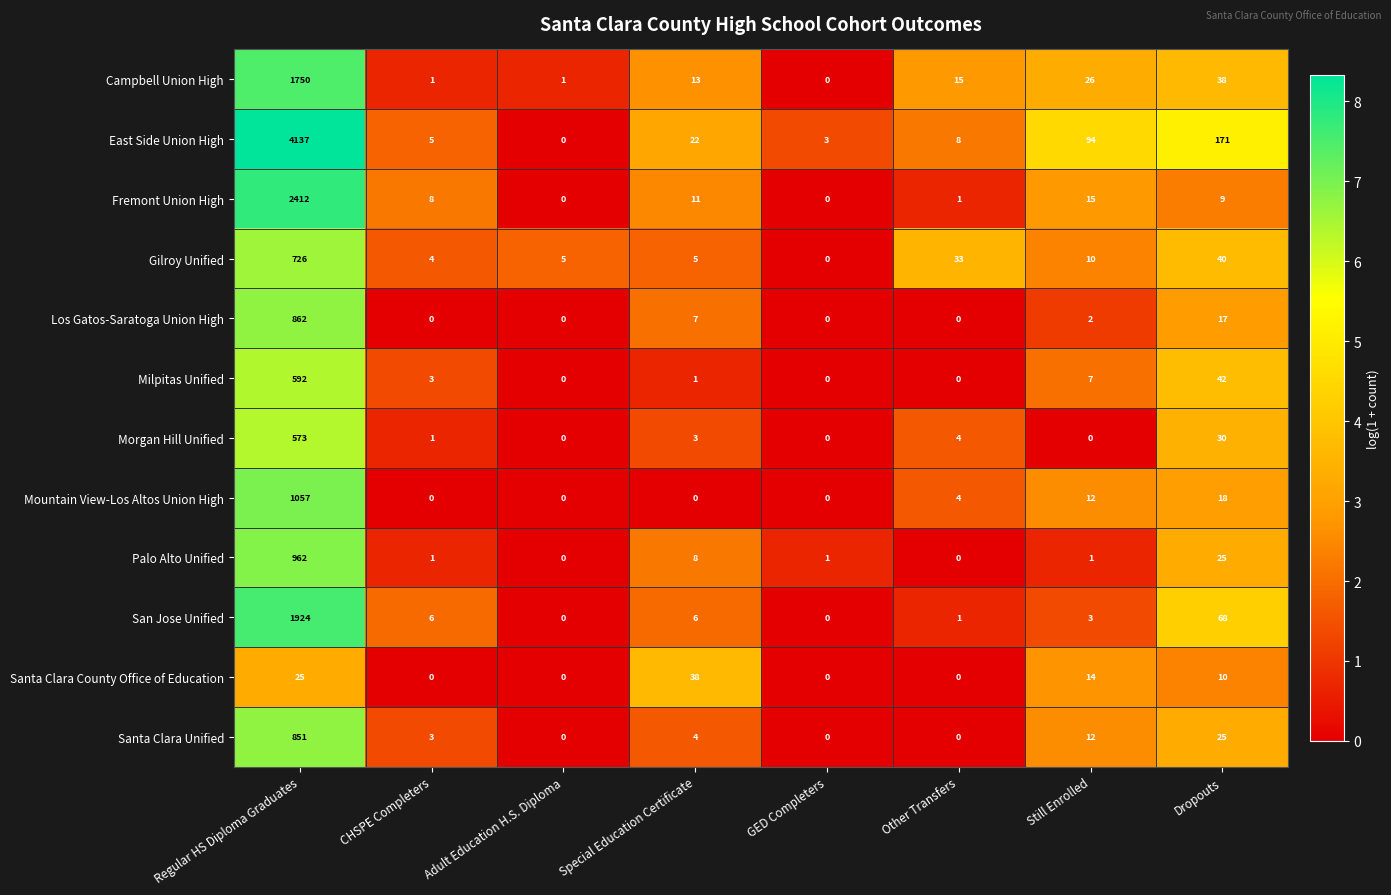

The Santa Clara Unified series shows 851 at Regular HS Diploma Graduates. True or false?

True